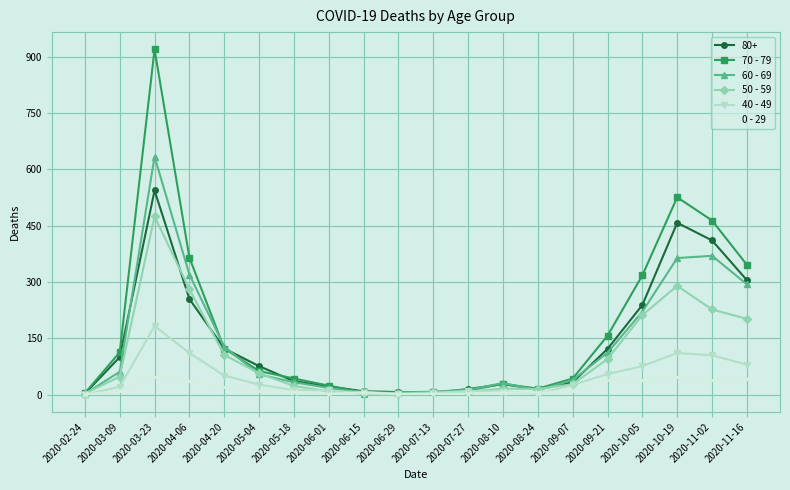

At which category does the chart reach its peak across all series?

2020-03-23